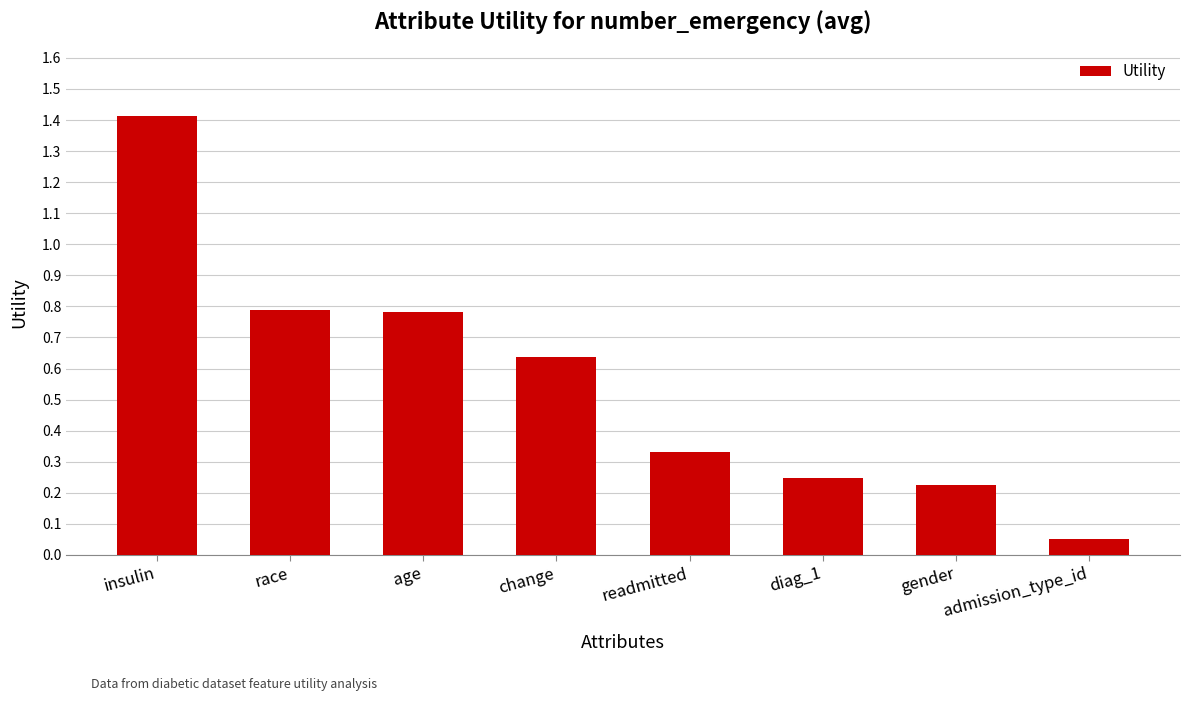

What is the label of the 5th bar from the left?

readmitted